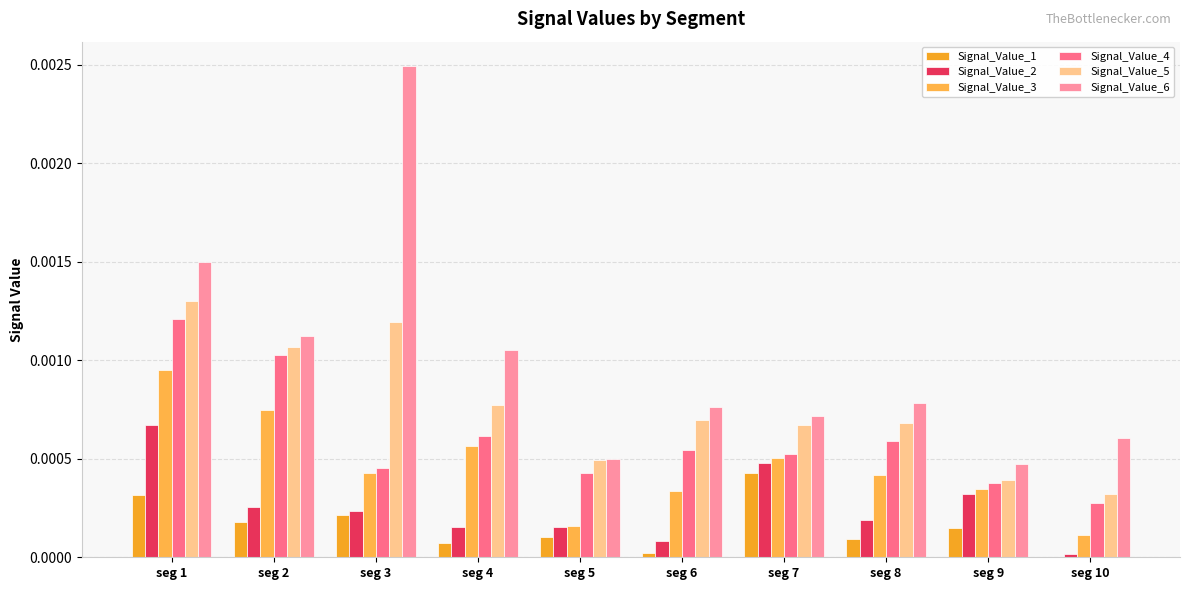

Where is Signal_Value_6 nearest to the value 0?

seg 9